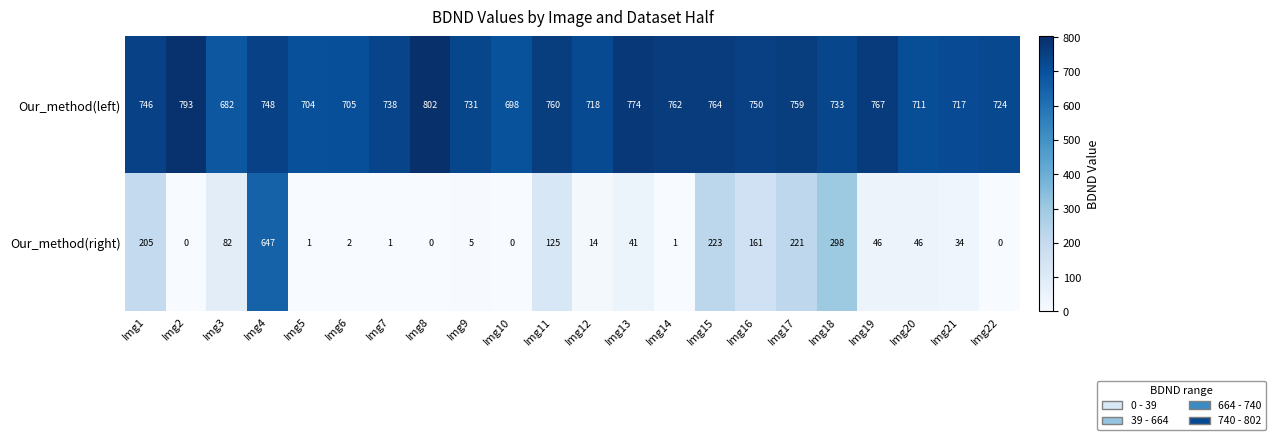

What is the difference between the Our_method(right) values at Img14 and Img3?

81